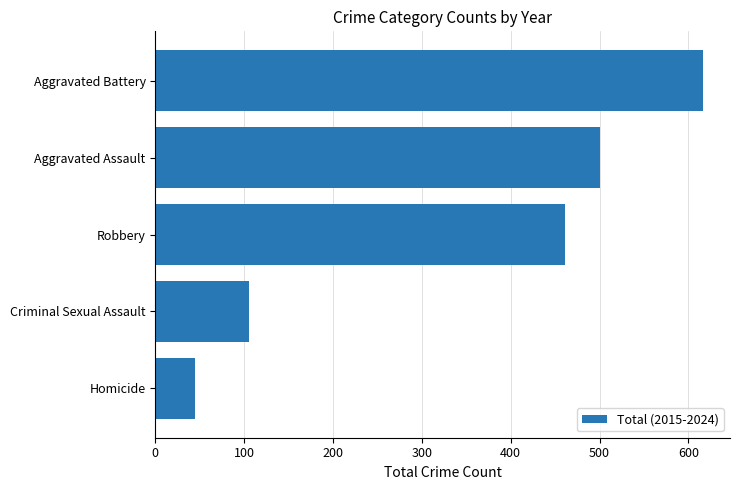

The value at Criminal Sexual Assault is 105. True or false?

True